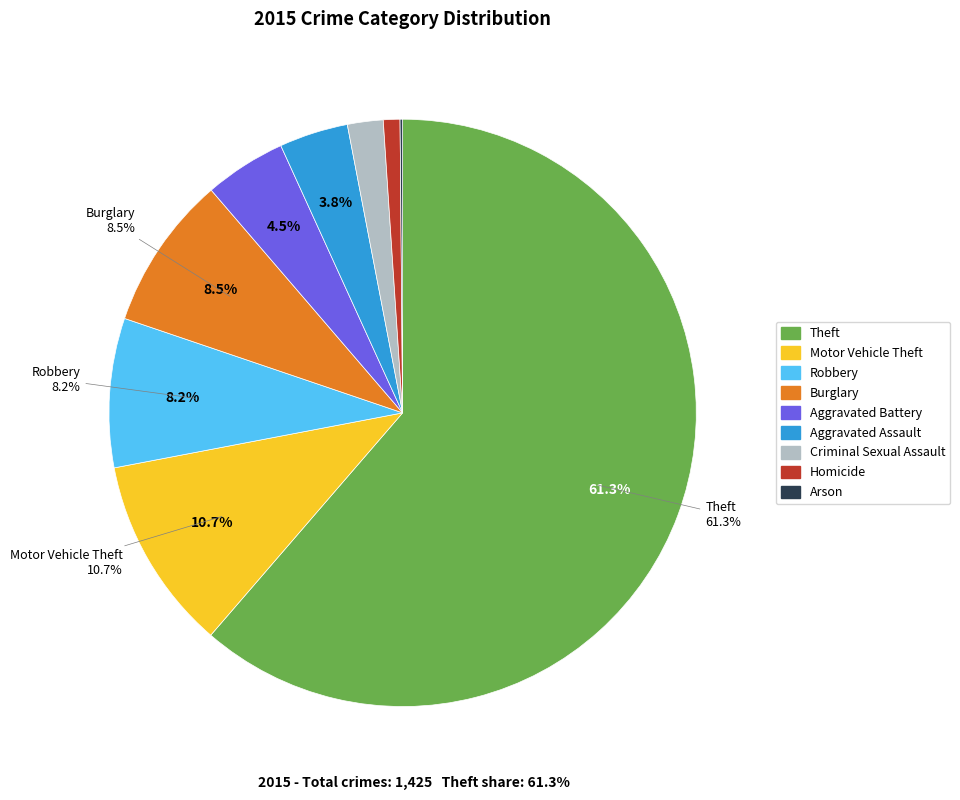

Is the sum of Motor Vehicle Theft and Theft greater than half?

Yes